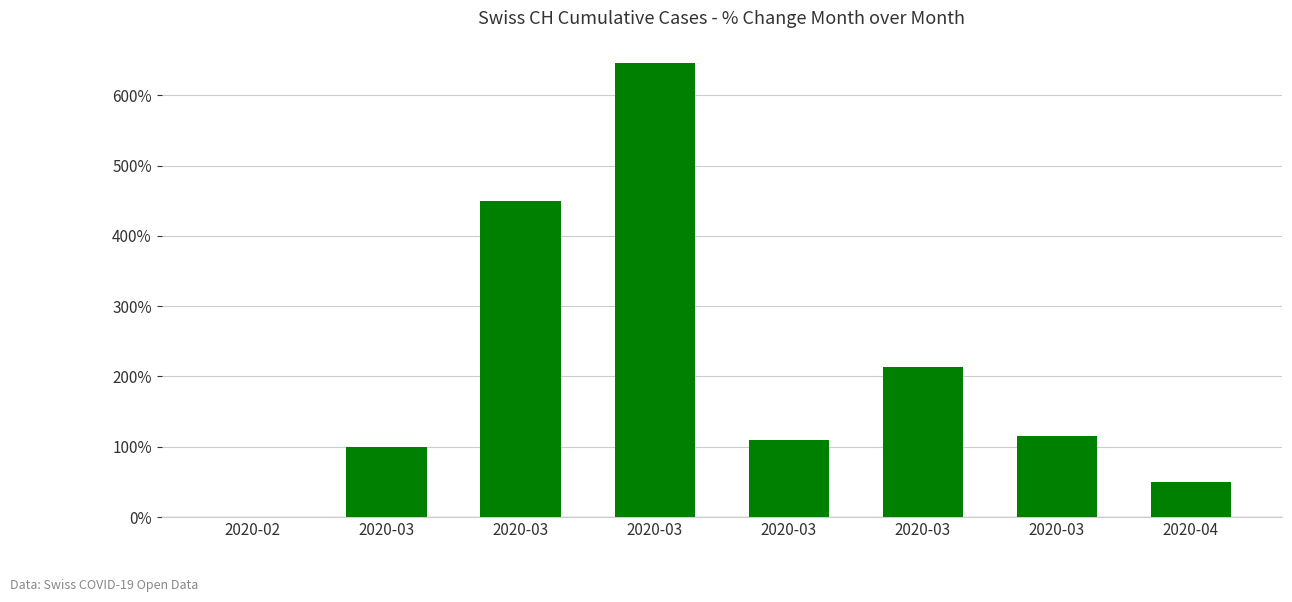

Does the chart contain stacked bars?

No